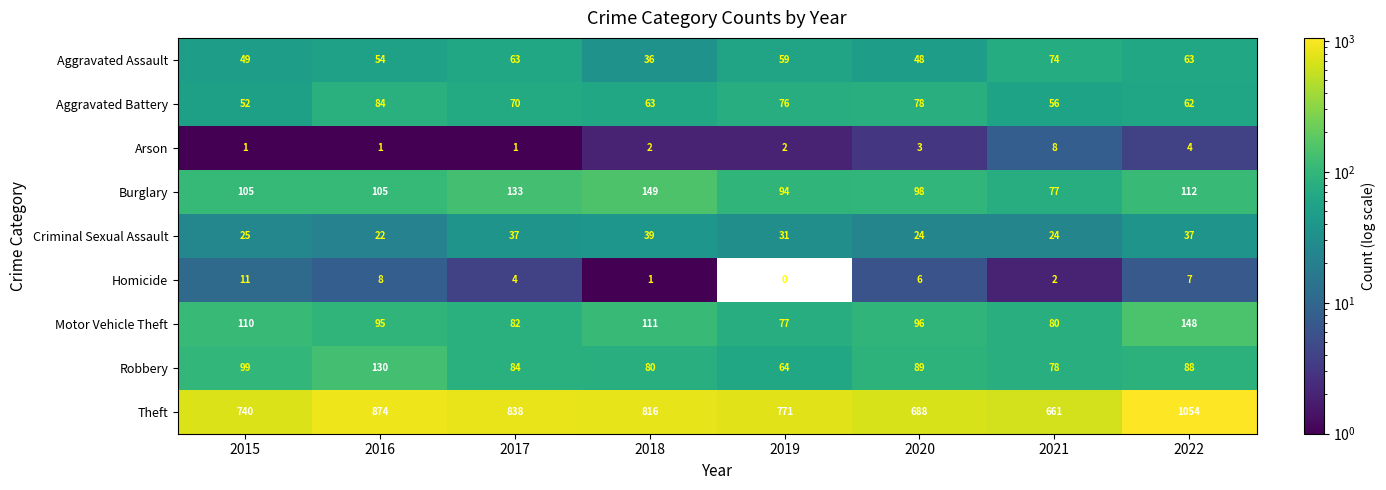

At how many categories does at least one series exceed 479?

8